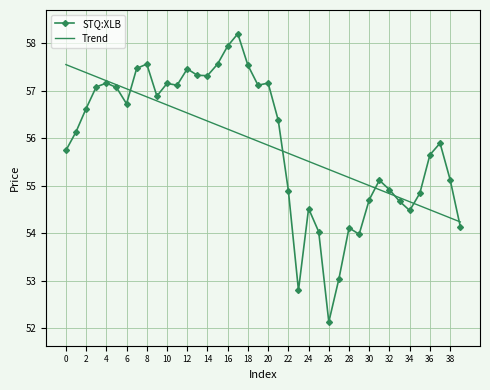

Rank the series by their maximum value, from lowest to highest.

Trend, STQ:XLB